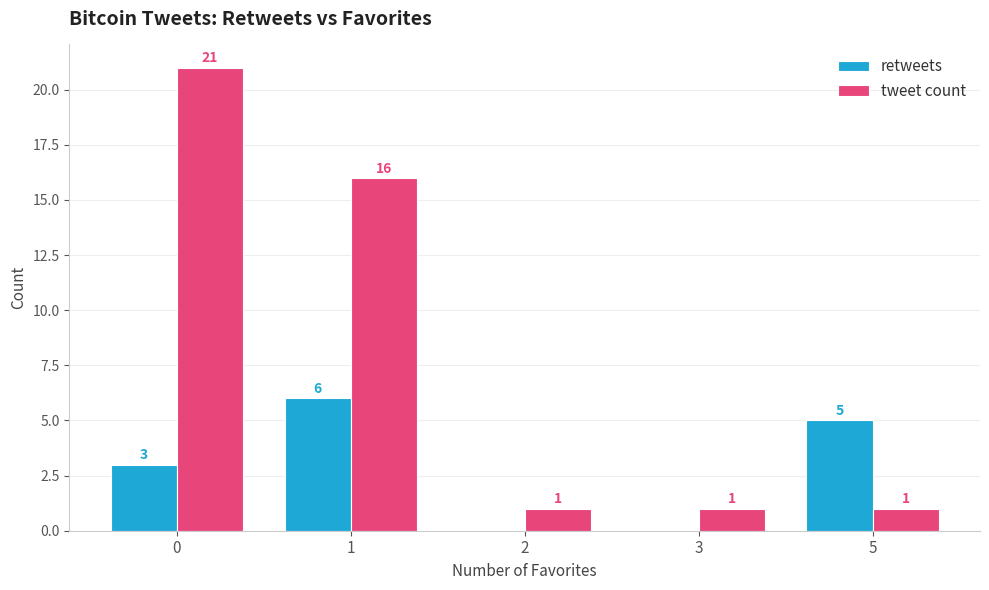

What is the maximum value for tweet count?

21